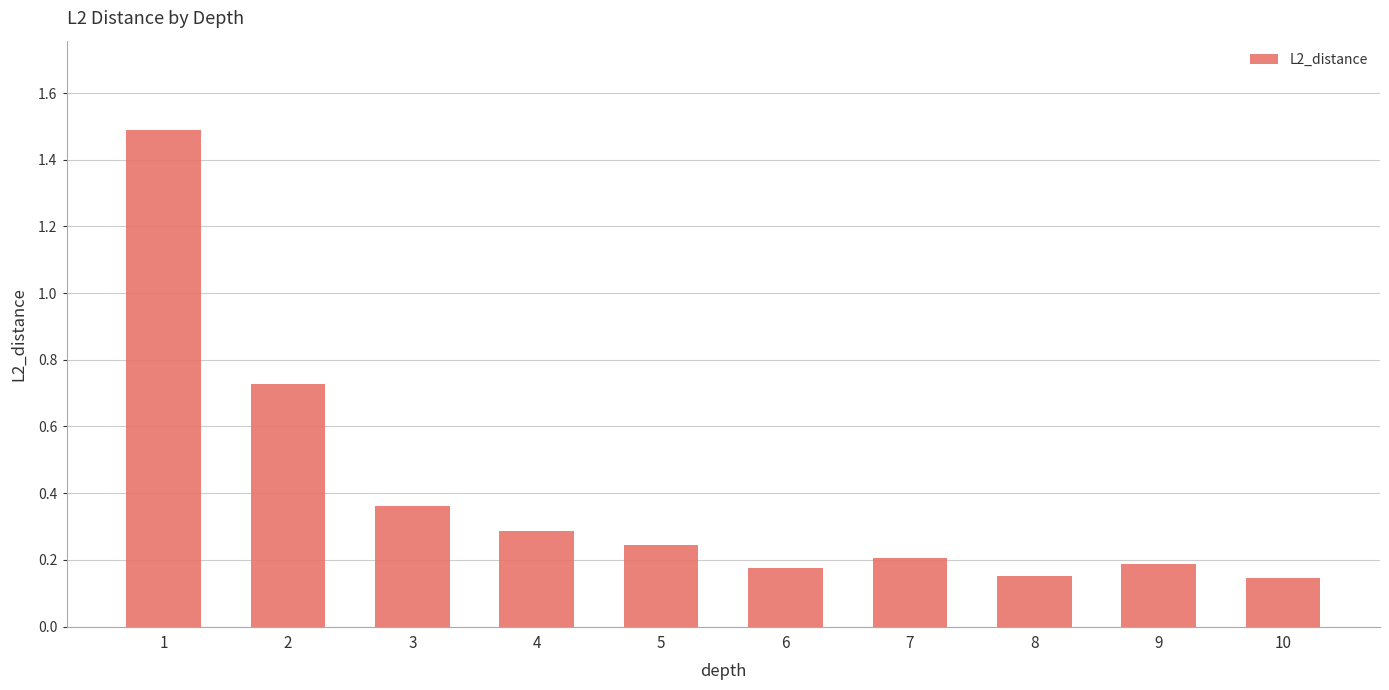

How many bars are there in total?

10